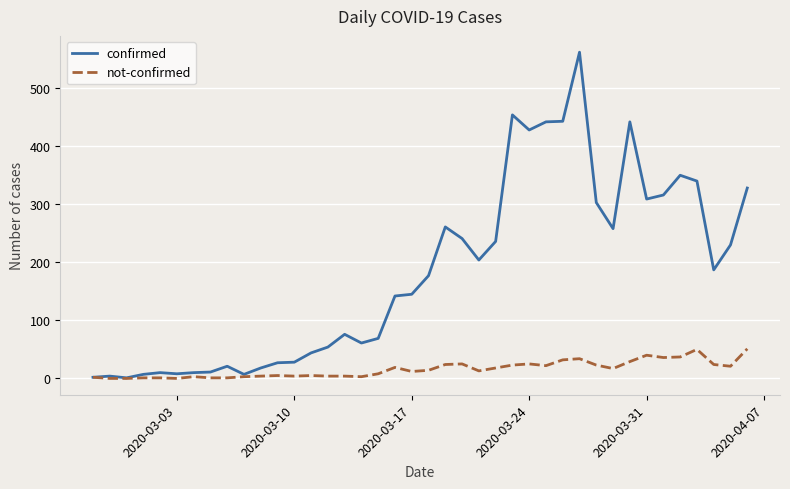

What is the maximum value shown in the chart?

562